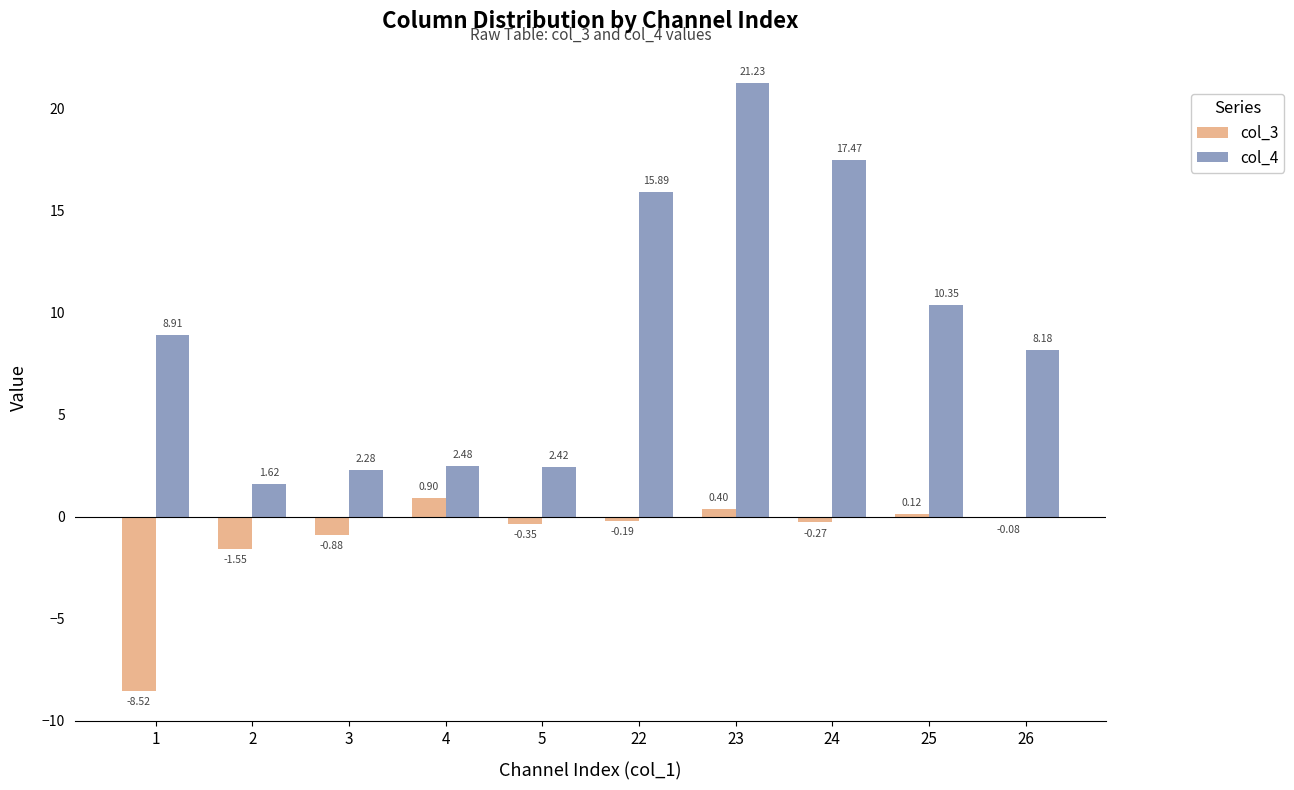

What is the sum of all col_3 values?

-10.4